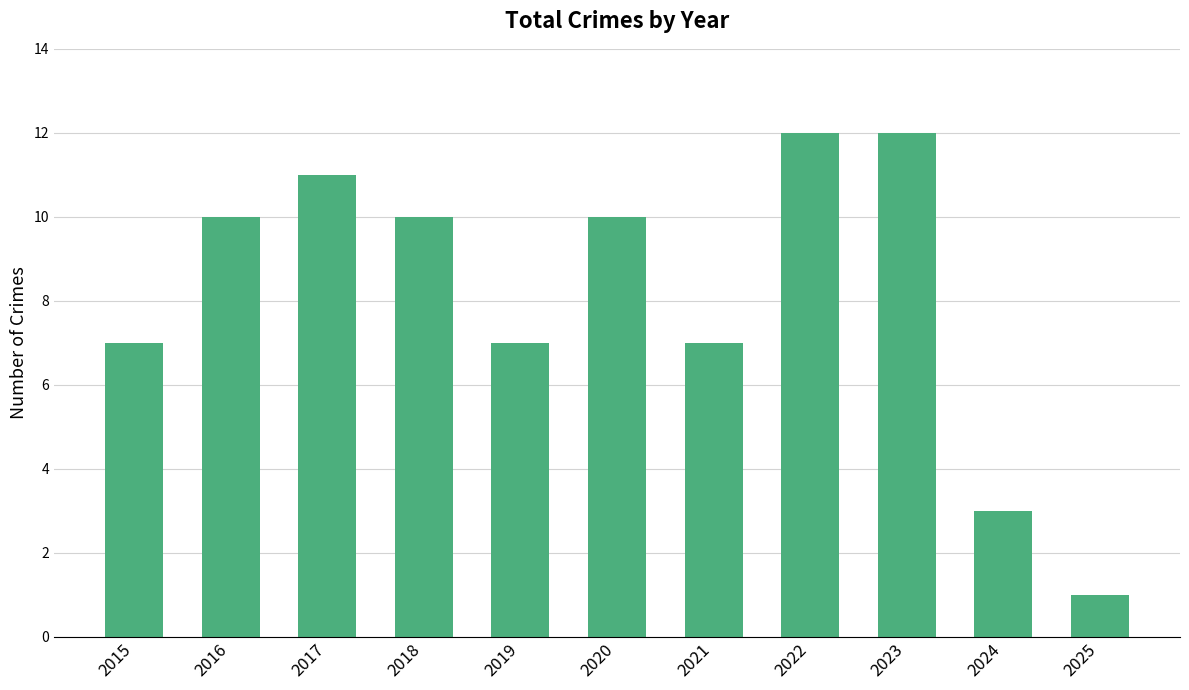

Are the bars horizontal?

No